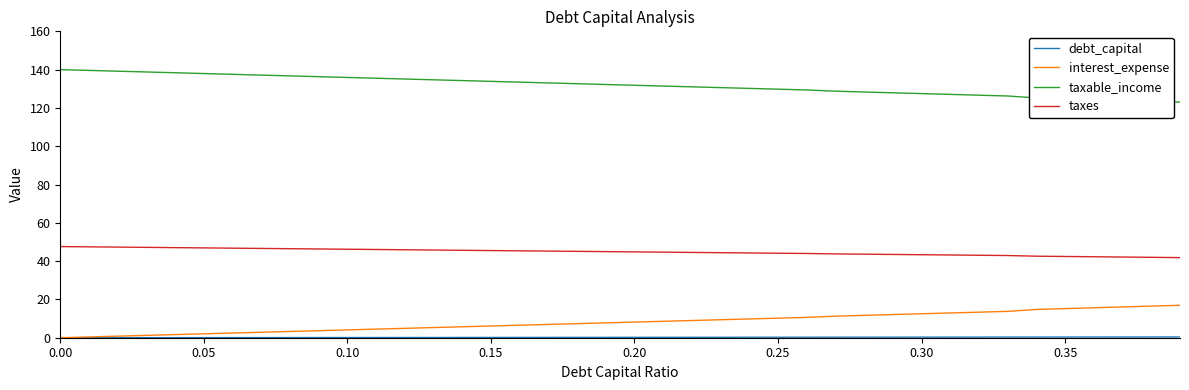

True or false: taxable_income and taxes cross at least once.

False